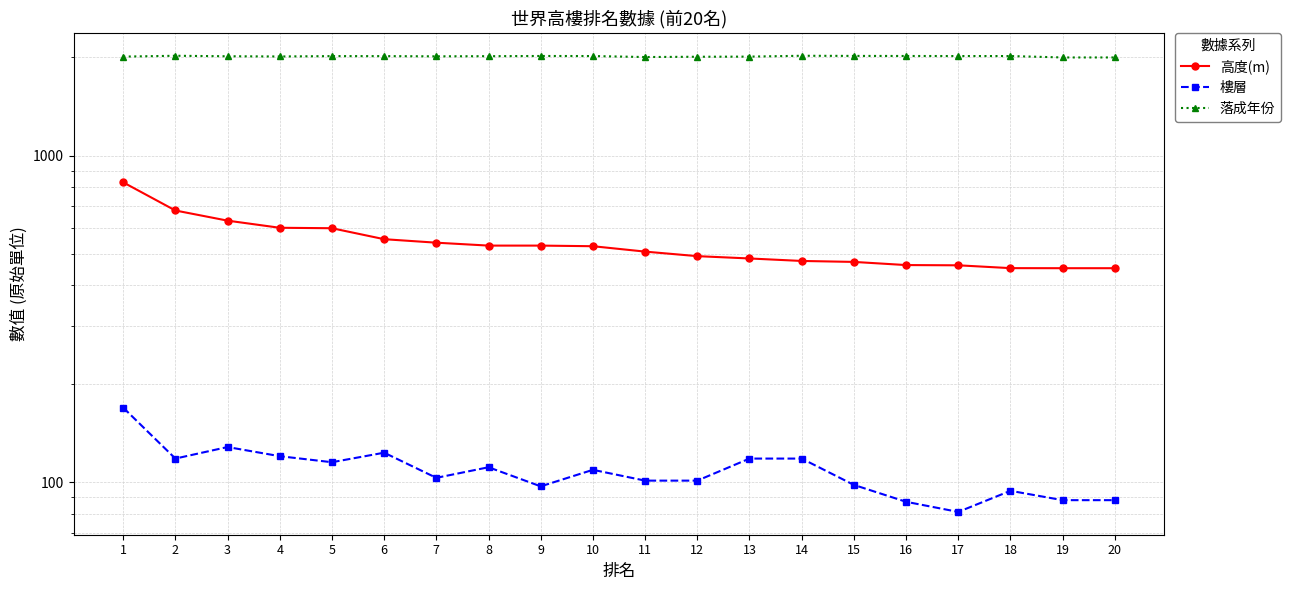

How many interior local valleys does the 落成年份 series have?

3